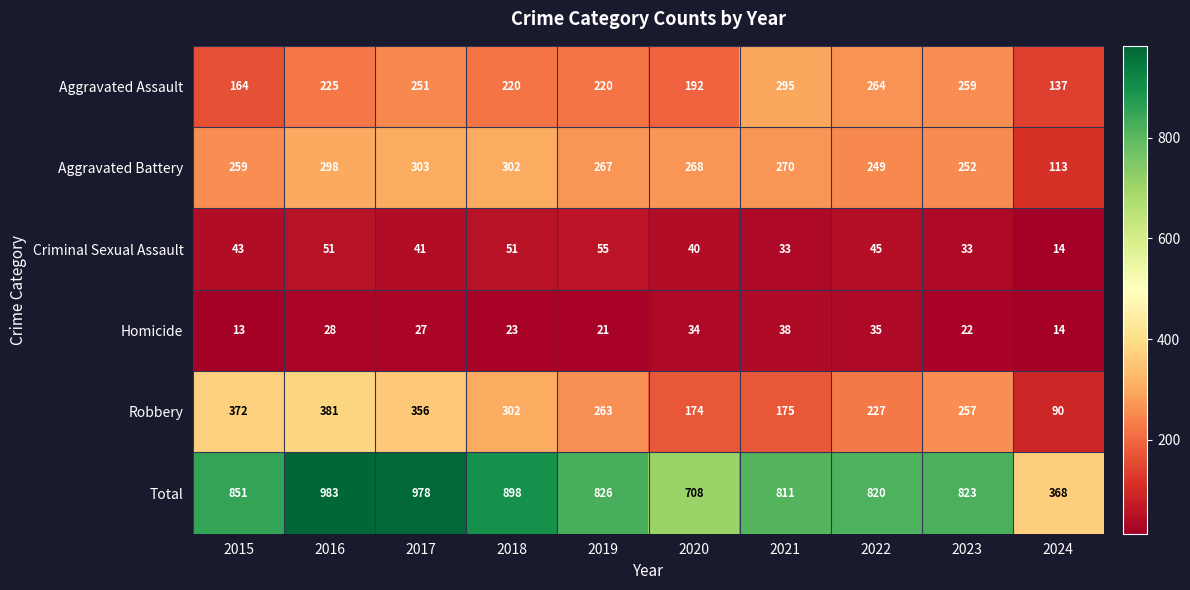

Which label corresponds to the smallest value in the chart?

2015